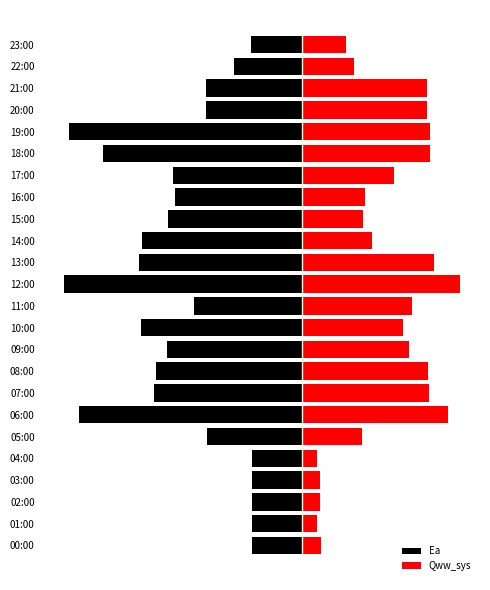

What is the difference between the Qww_sys values at 15:00 and 06:00?

100086.7